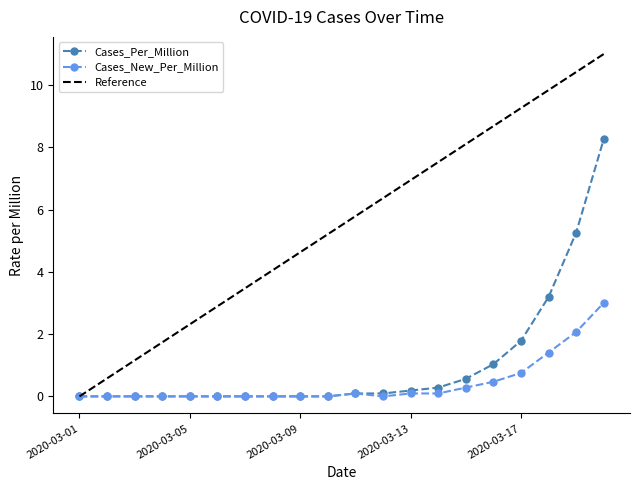

Which series has the widest spread of values?

Reference